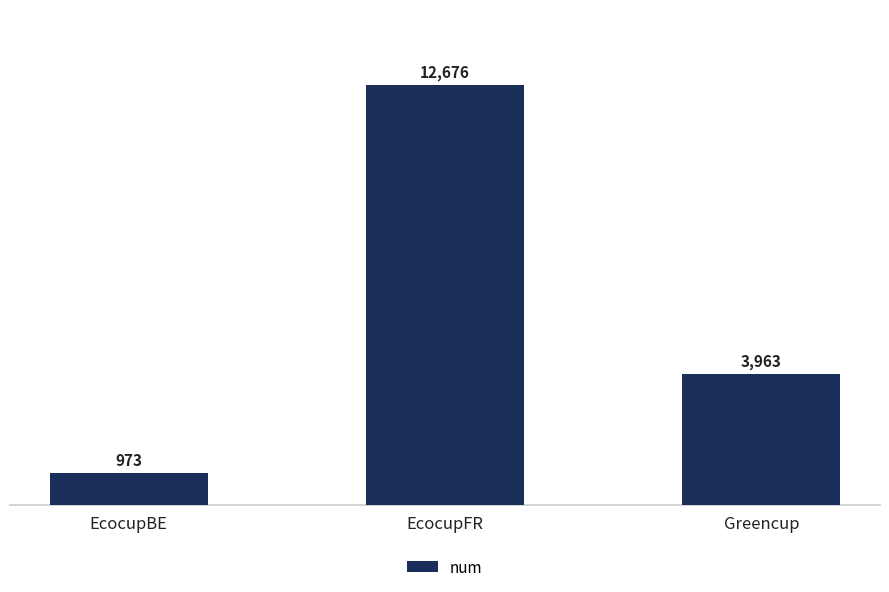

What is the change in value from EcocupBE to Greencup?

+2990